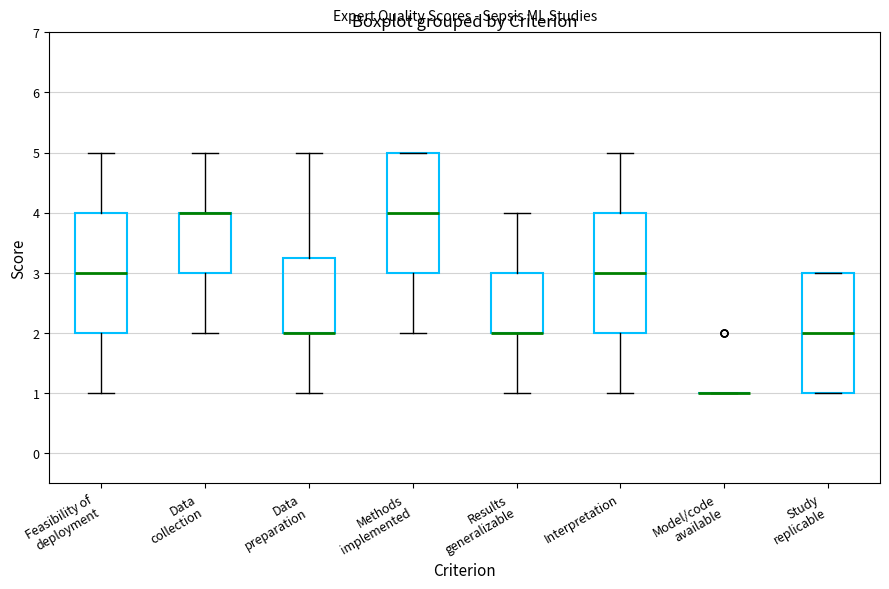

Reading left to right, transcribe this box plot: for each box, give where its median line is, the range the box spans, and where its two whiskers end, as read against the y-axis. The values are not printed on the chart, so give them approximately, as read against the axis.

Feasibility of deployment: median 3.0, box 2.0 to 4.0, whiskers 1.0 to 5.0
Data collection: median 4.0 (drawn on the box's upper edge), box 3.0 to 4.0, whiskers 2.0 to 5.0
Data preparation: median 2.0 (drawn on the box's lower edge), box 2.0 to 3.3, whiskers 1.0 to 5.0
Methods implemented: median 4.0, box 3.0 to 5.0, whiskers 2.0 to 5.0
Results generalizable: median 2.0 (drawn on the box's lower edge), box 2.0 to 3.0, whiskers 1.0 to 4.0
Interpretation: median 3.0, box 2.0 to 4.0, whiskers 1.0 to 5.0
Model/code available: box collapsed to a line at 1.0, whiskers 1.0 to 1.0
Study replicable: median 2.0, box 1.0 to 3.0, whiskers 1.0 to 3.0